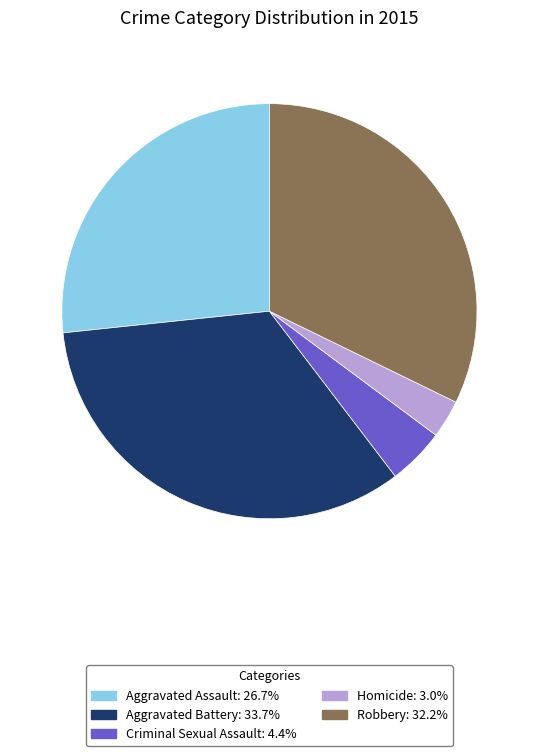

Is it true that Criminal Sexual Assault is 4% of the pie?

True